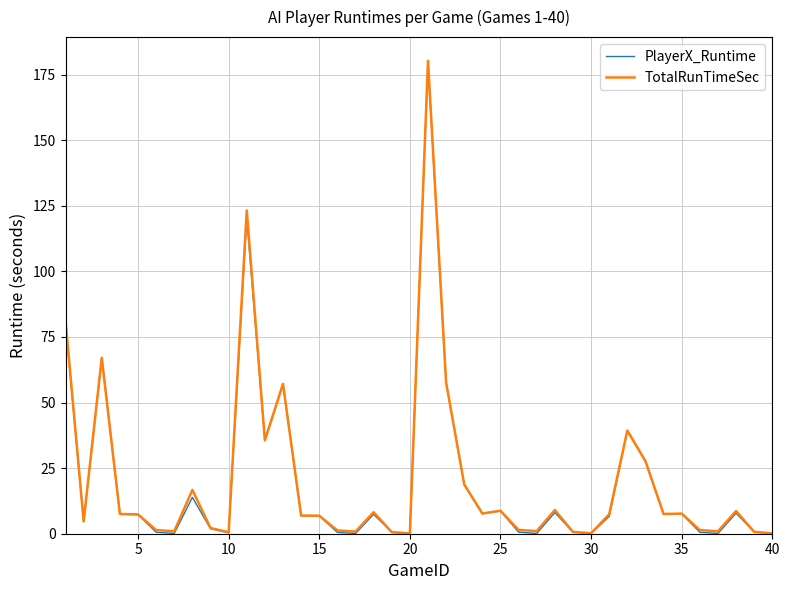

What is the maximum value for TotalRunTimeSec?

180.3